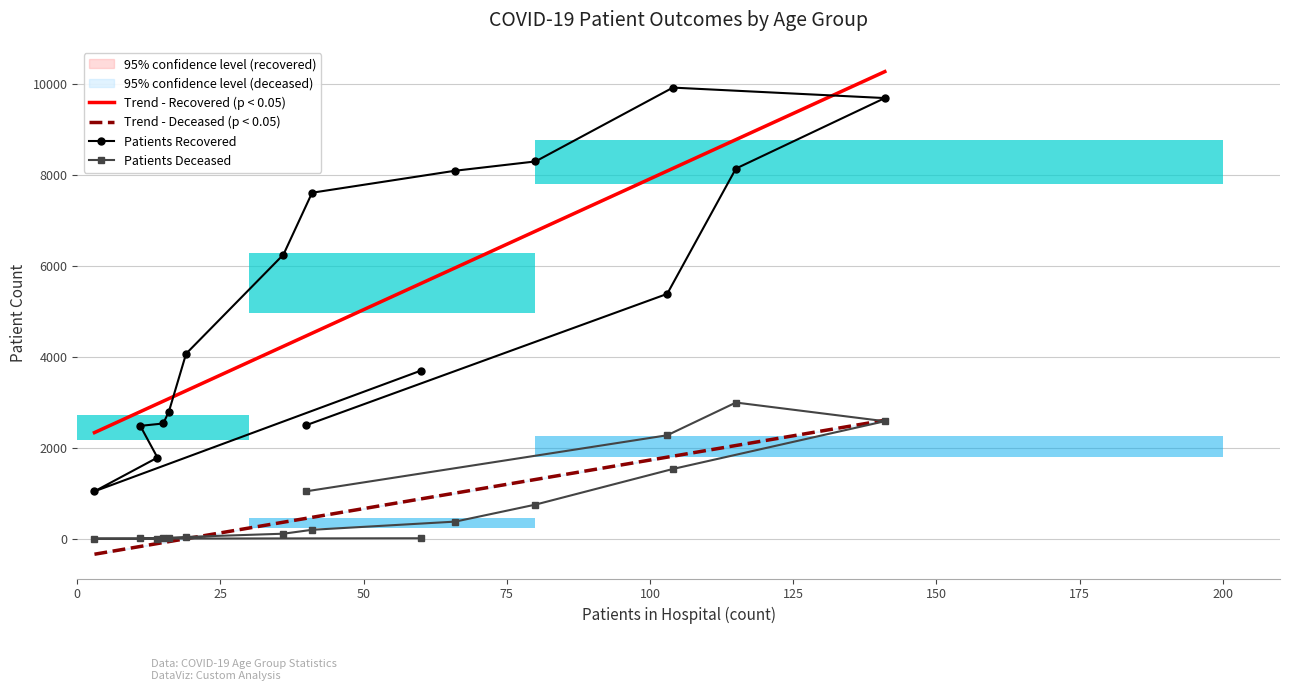

True or false: patients_deceased has a value of 21 at 30 - 34.

False